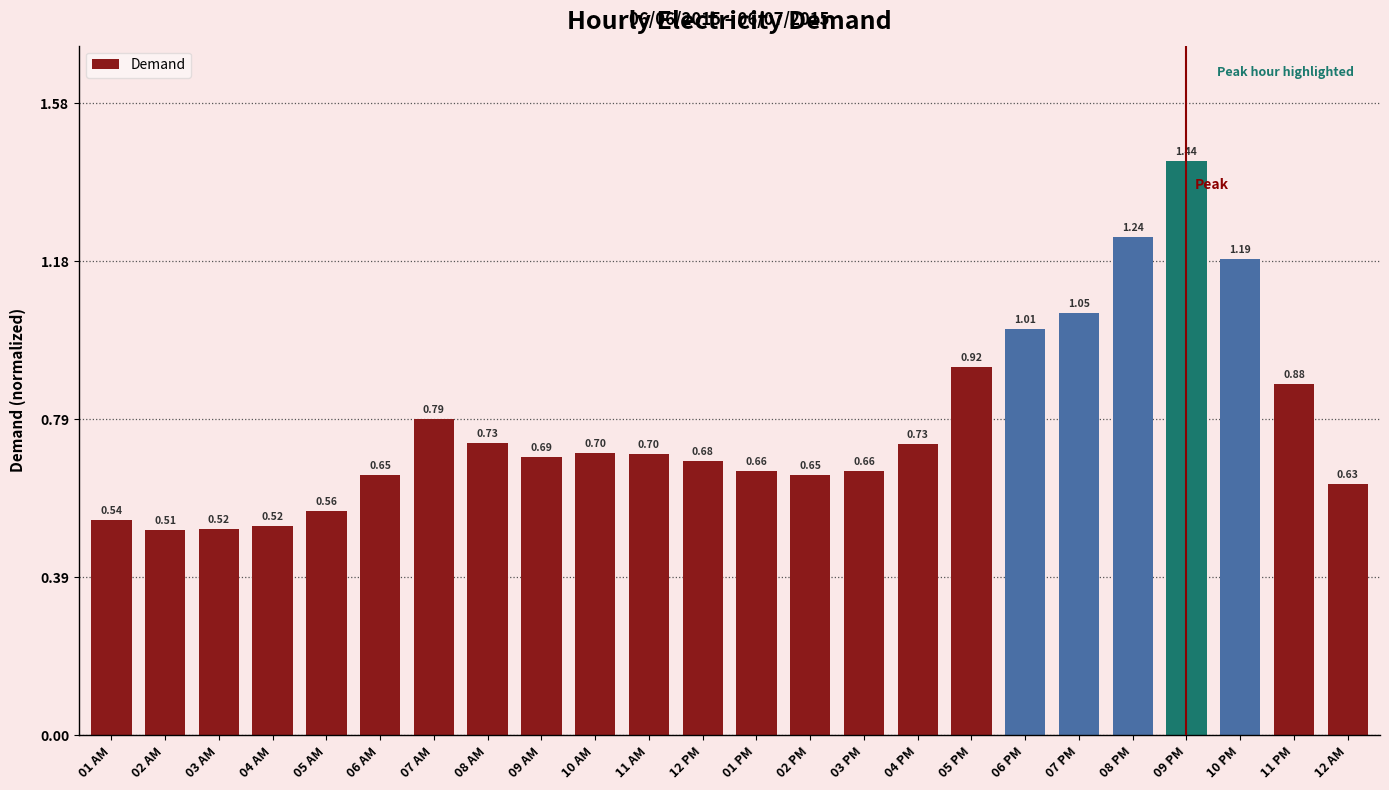

Which has a higher value, 01 AM or 08 AM?

08 AM